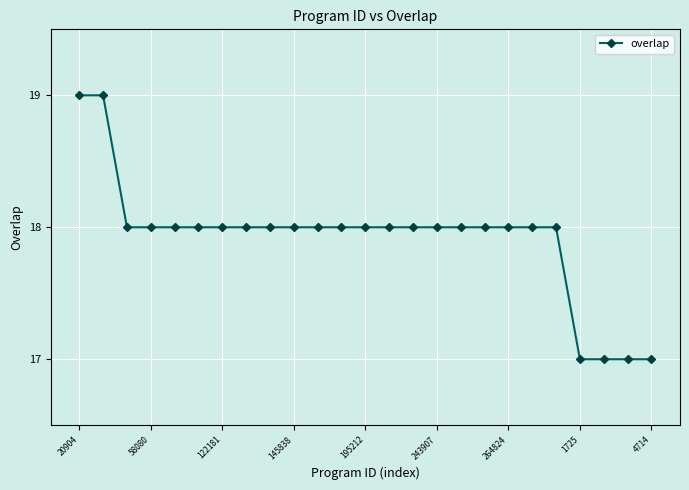

Reading left to right, list all the values displayed in this chart.

19	19	18	18	18	18	18	18	18	18	18	18	18	18	18	18	18	18	18	18	18	17	17	17	17